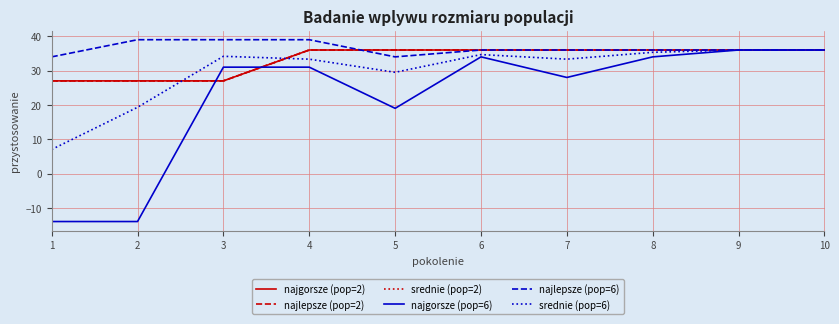

What is the sum of all srednie (pop=2) values?

333.0